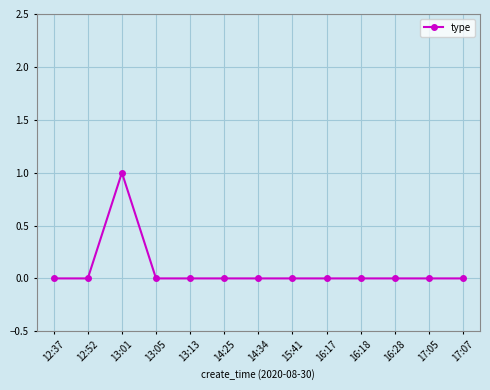

At which category does the data reach its first local peak?

13:01